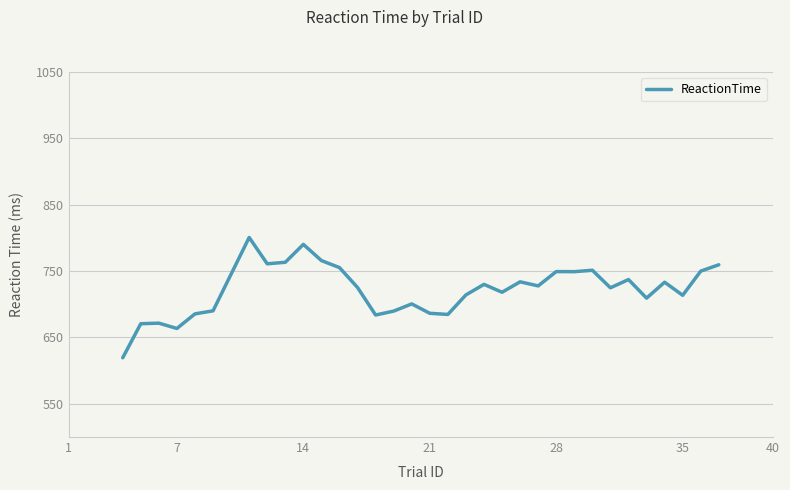

What is the minimum value shown in the chart?

619.4